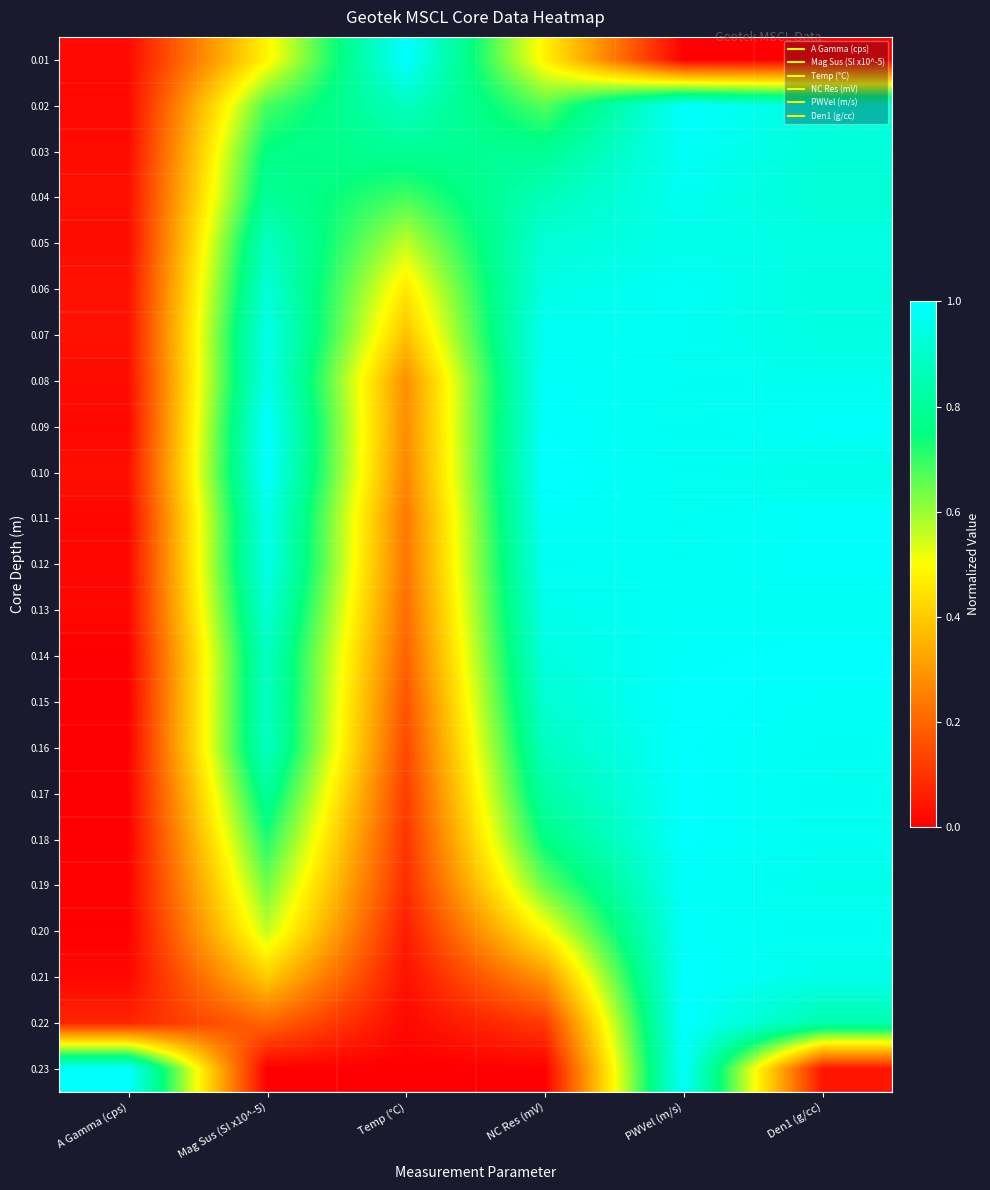

Which category has the highest value across all series?

Temp (°C)